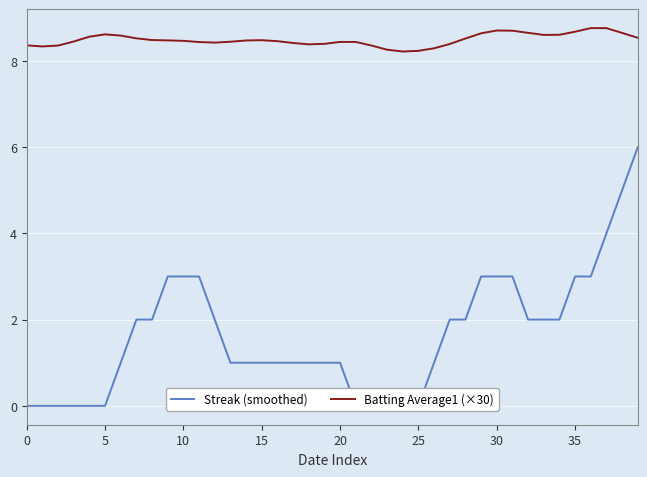

At which label is Batting Average1 (×30) closest to 8?

24